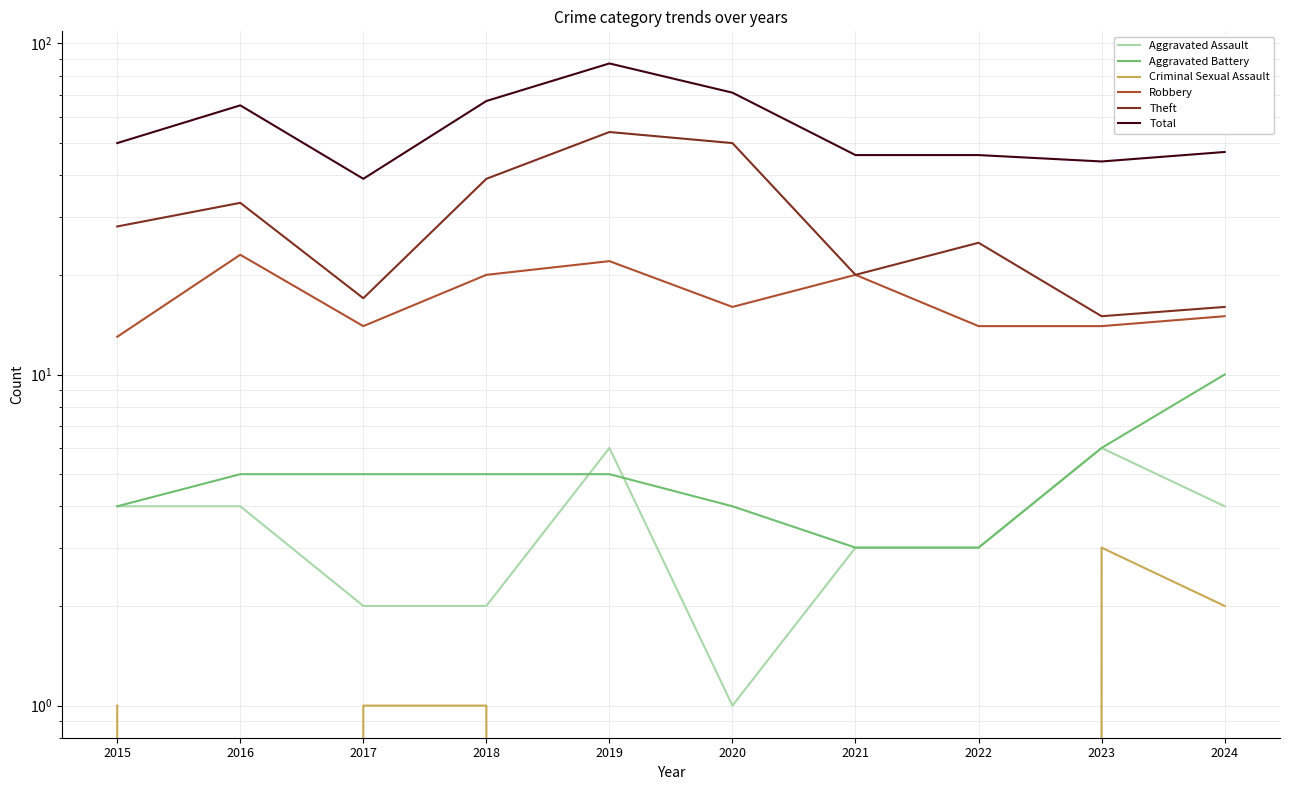

How many interior local valleys does the Robbery series have?

2